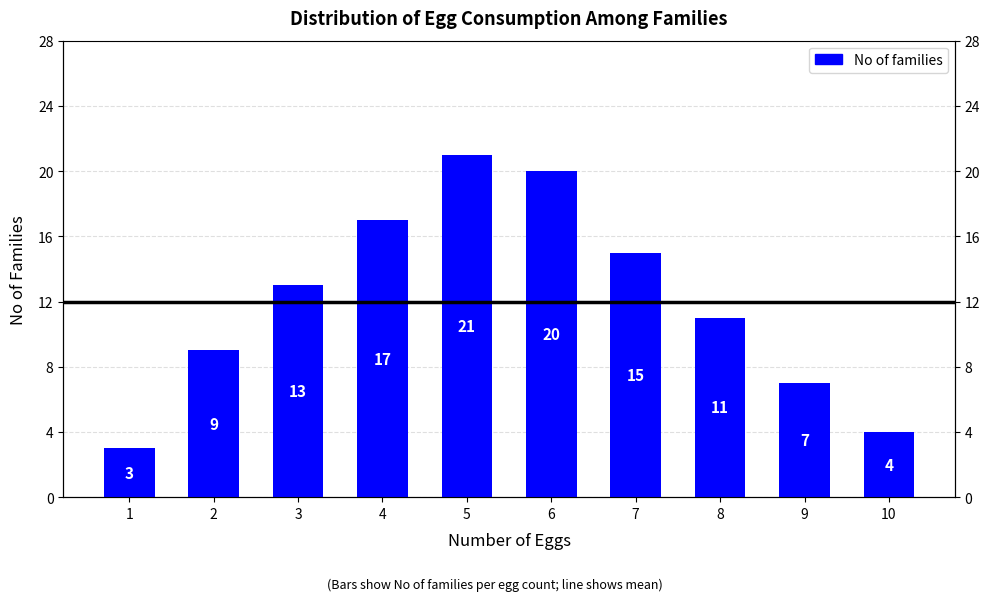

List the labels in order of value, largest first.

5, 6, 4, 7, 3, 8, 2, 9, 10, 1